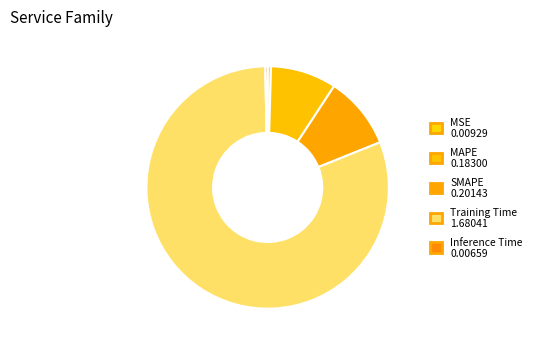

Count the number of slices in the pie.

5